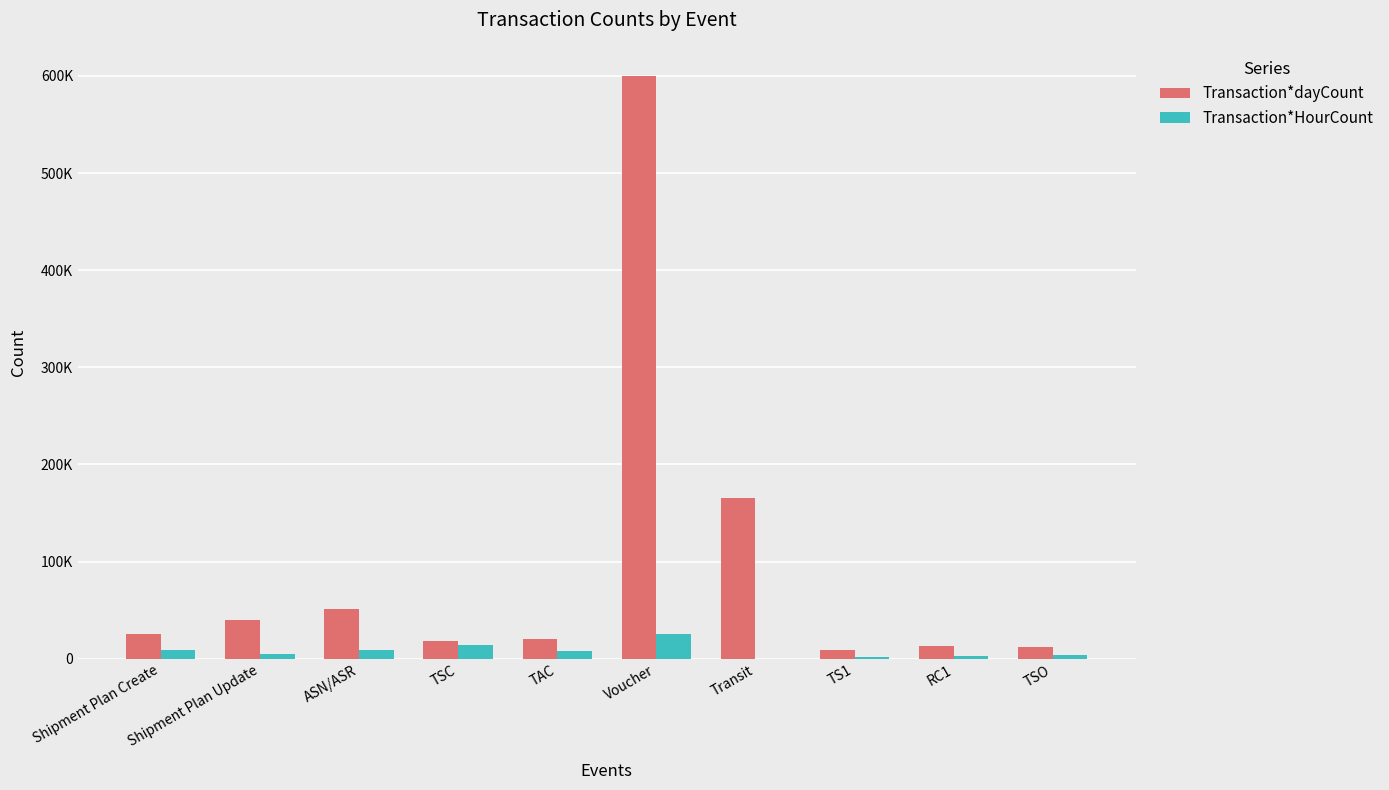

What are all the series names shown in the legend?

Transaction*dayCount, Transaction*HourCount